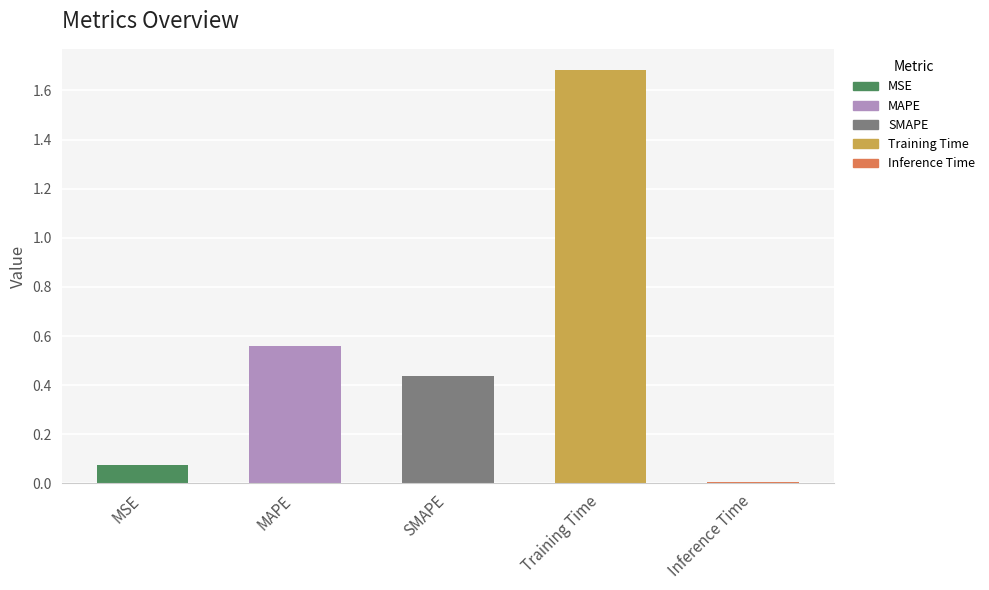

Rank the categories by value from highest to lowest.

Training Time, MAPE, SMAPE, MSE, Inference Time